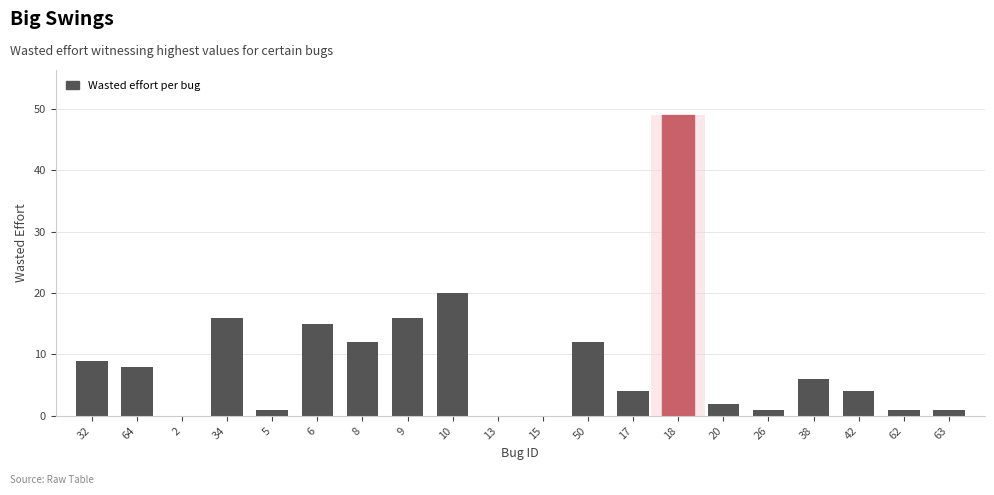

Reading right to left, transcribe all the data shown in this chart.

63=1	62=1	42=4	38=6	26=1	20=2	18=49	17=4	50=12	15=0	13=0	10=20	9=16	8=12	6=15	5=1	34=16	2=0	64=8	32=9